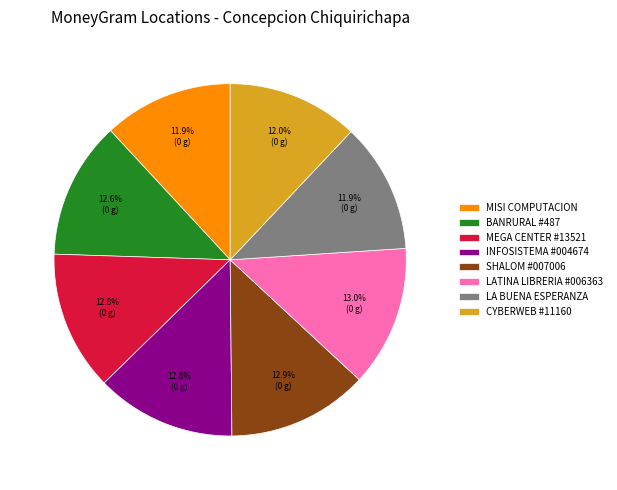

To the nearest percent, what is the average slice percentage?

12%